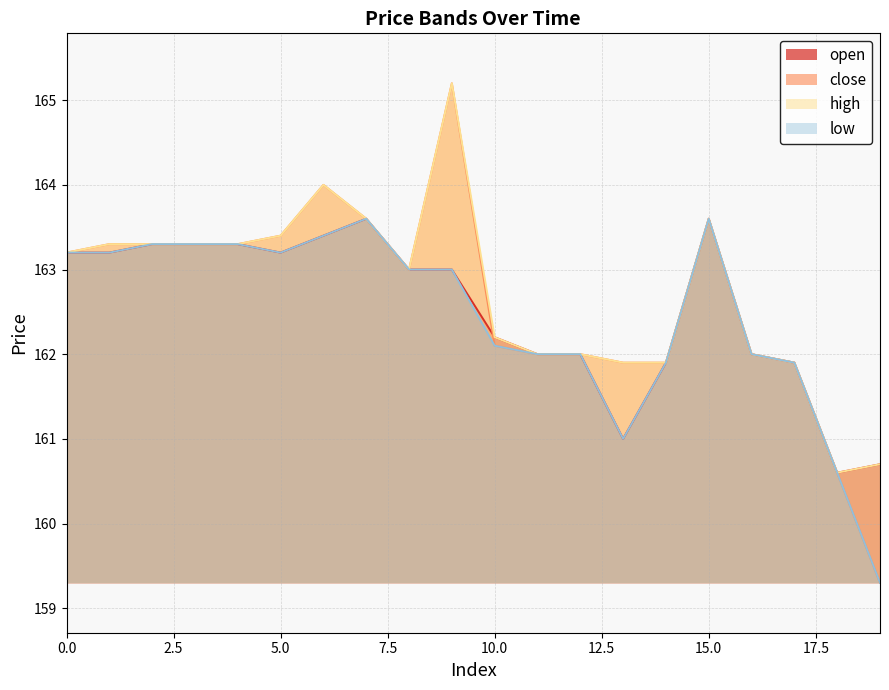

What is the total value across all series at 18?

642.4